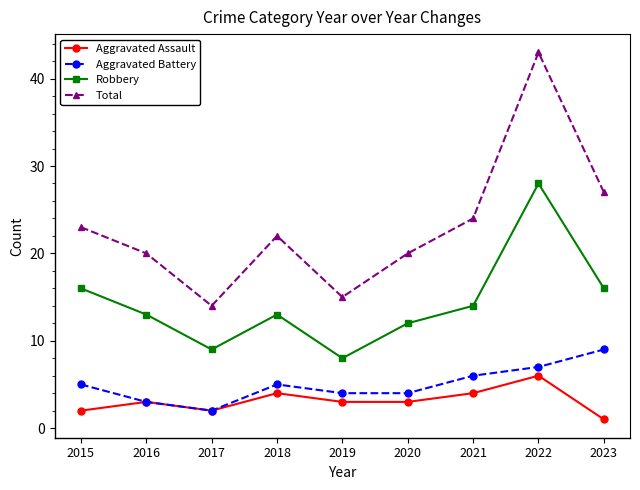

How many interior local peaks does the Robbery series have?

2